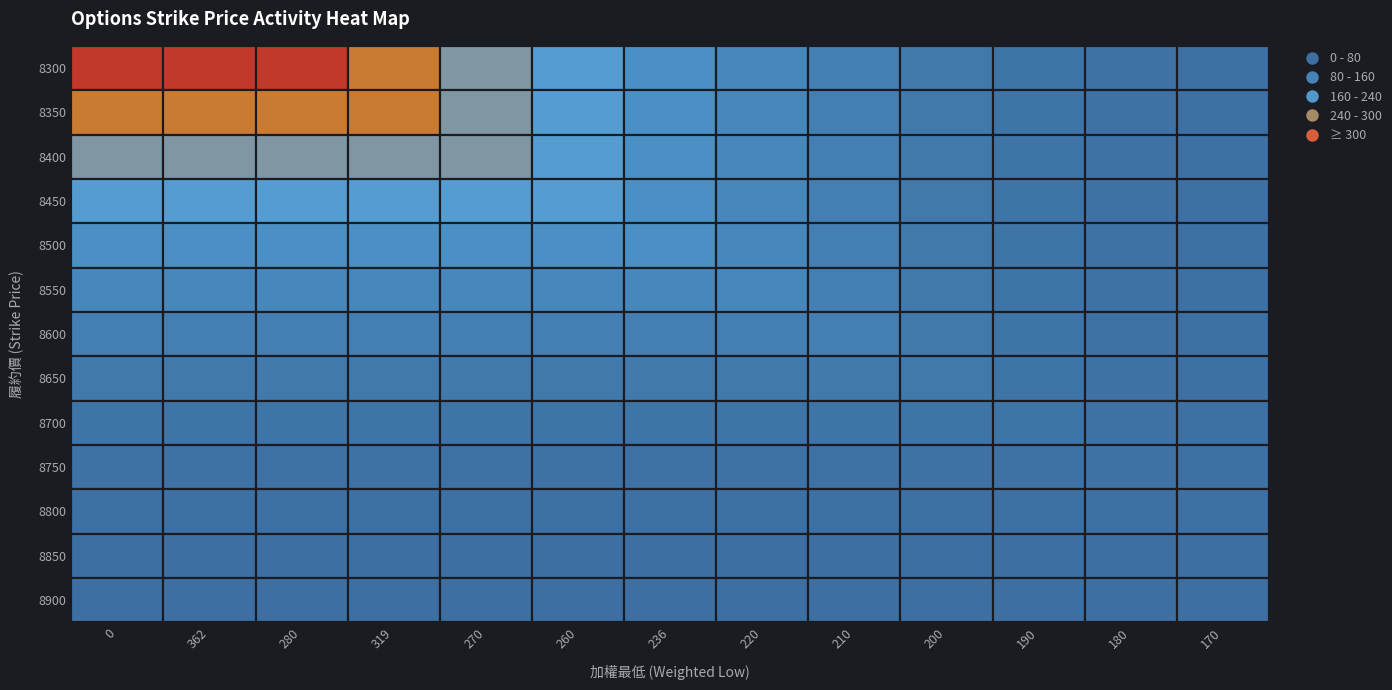

What is the highest value of the 8300 series?

319.0